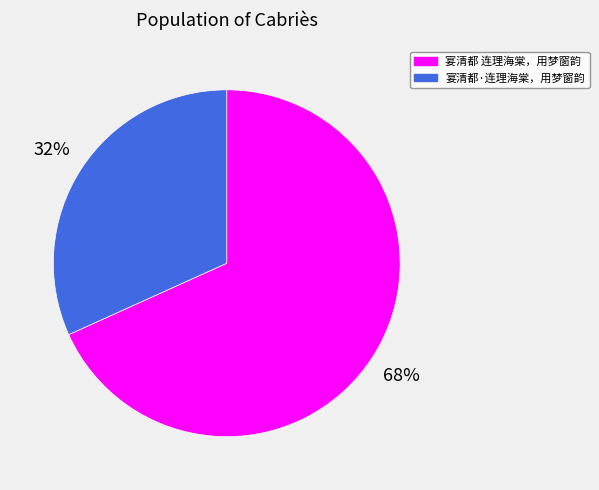

Approximately how many times larger is the value at 宴清都·连理海棠，用梦窗韵 compared to 宴清都 连理海棠，用梦窗韵?

0.5